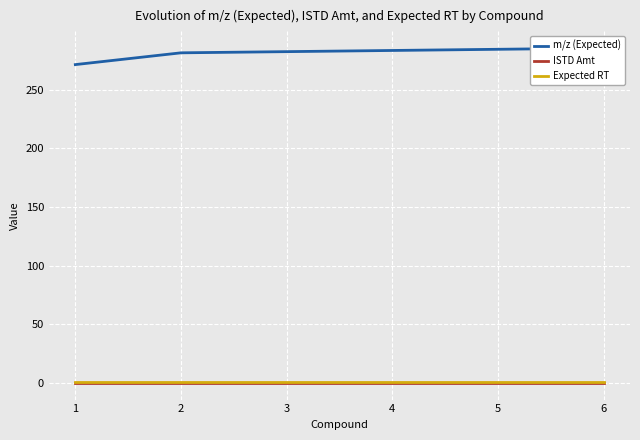

What is the spread (max minus min) of values at 3?

282.3